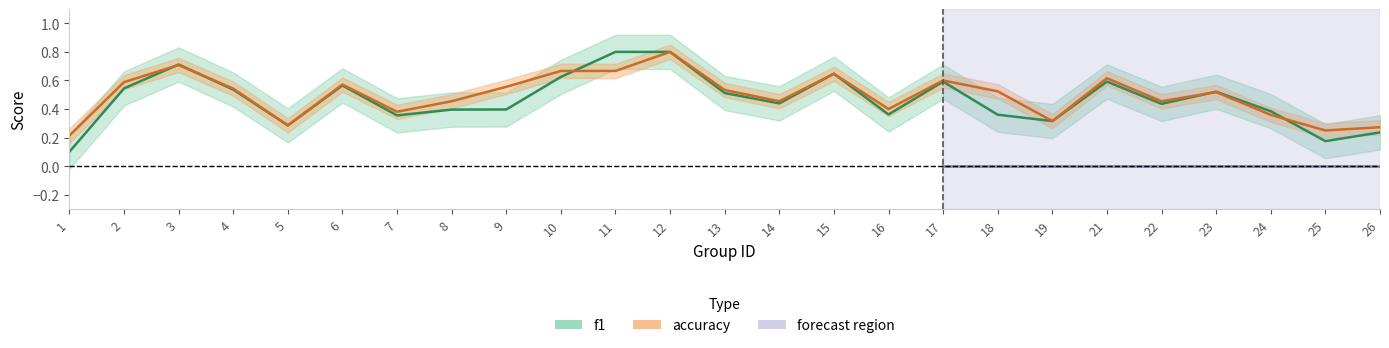

True or false: f1 and accuracy intersect in this chart.

True